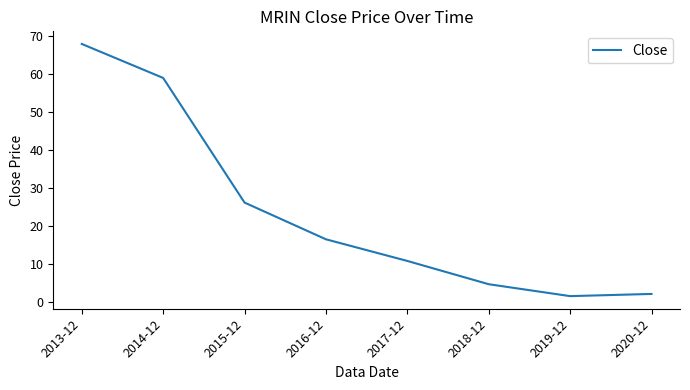

True or false: there are more than 0 points higher than both neighbors.

False